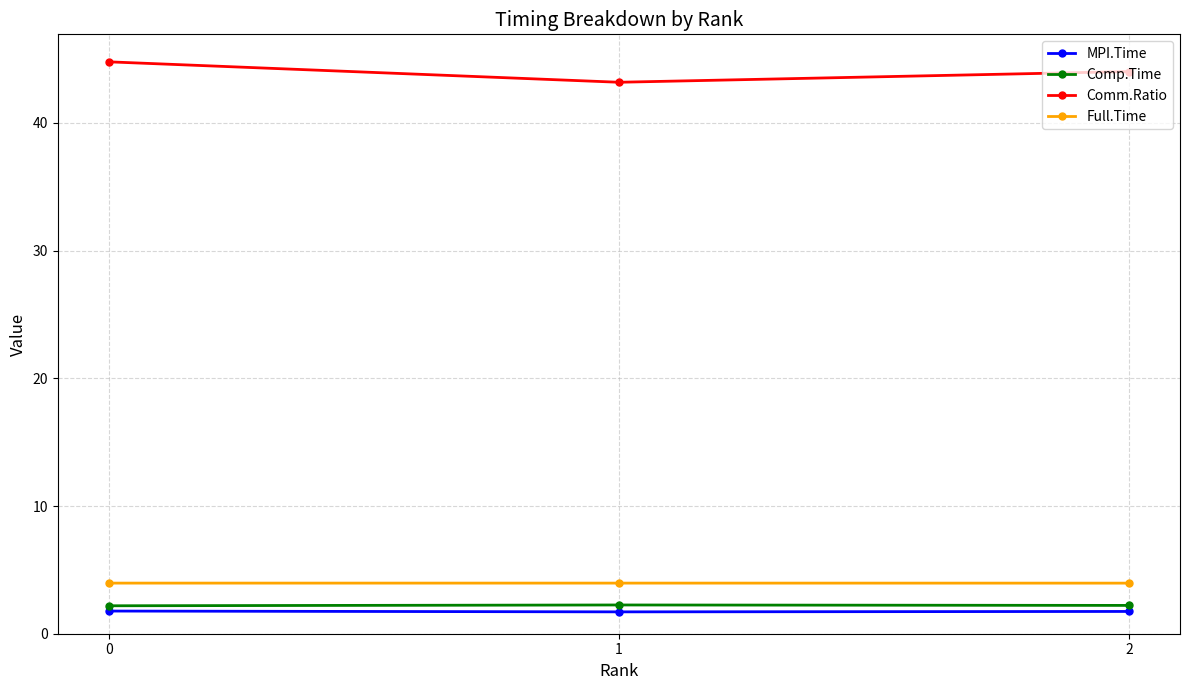

What is the highest value of the Comm.Ratio series?

44.8